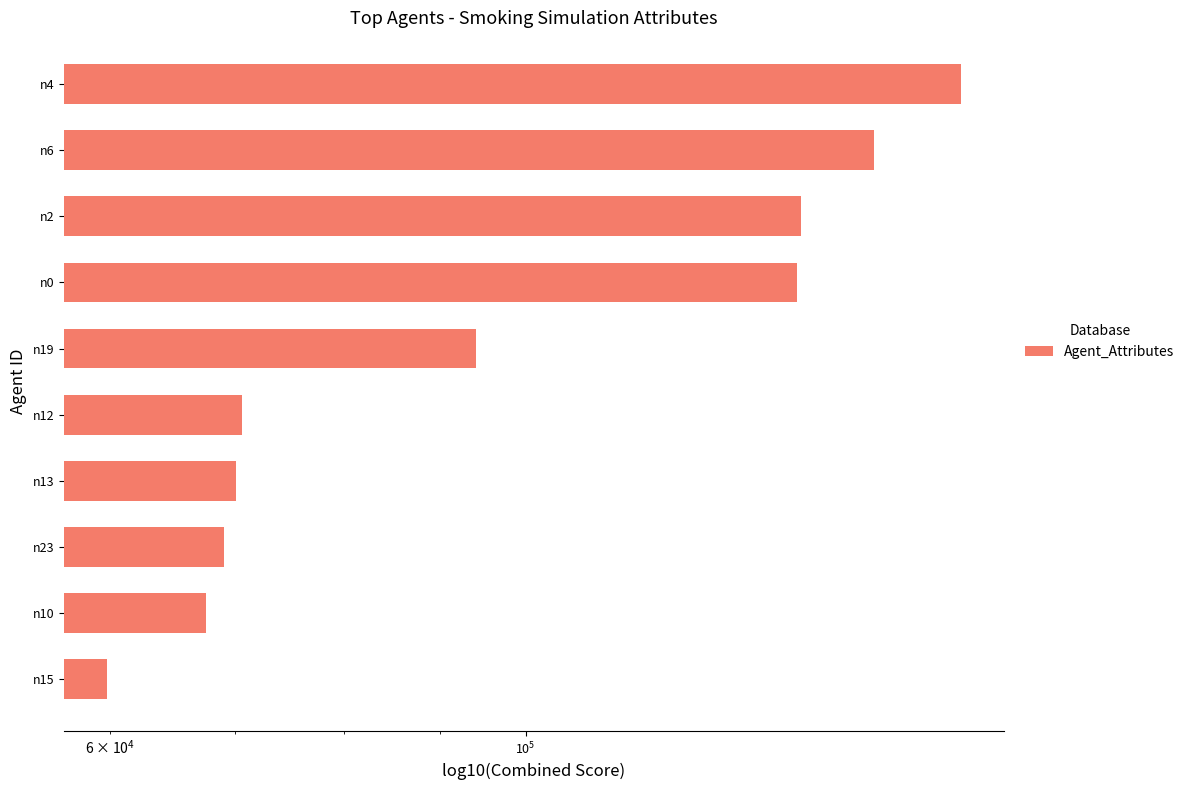

What is the greatest value displayed?

170717.5